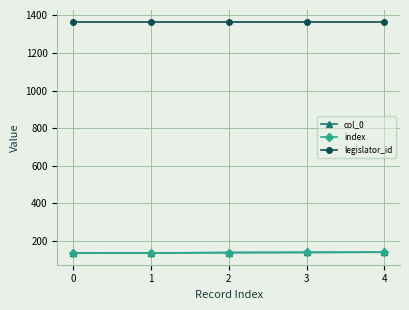

What is the difference between the col_0 values at 1 and 4?

4